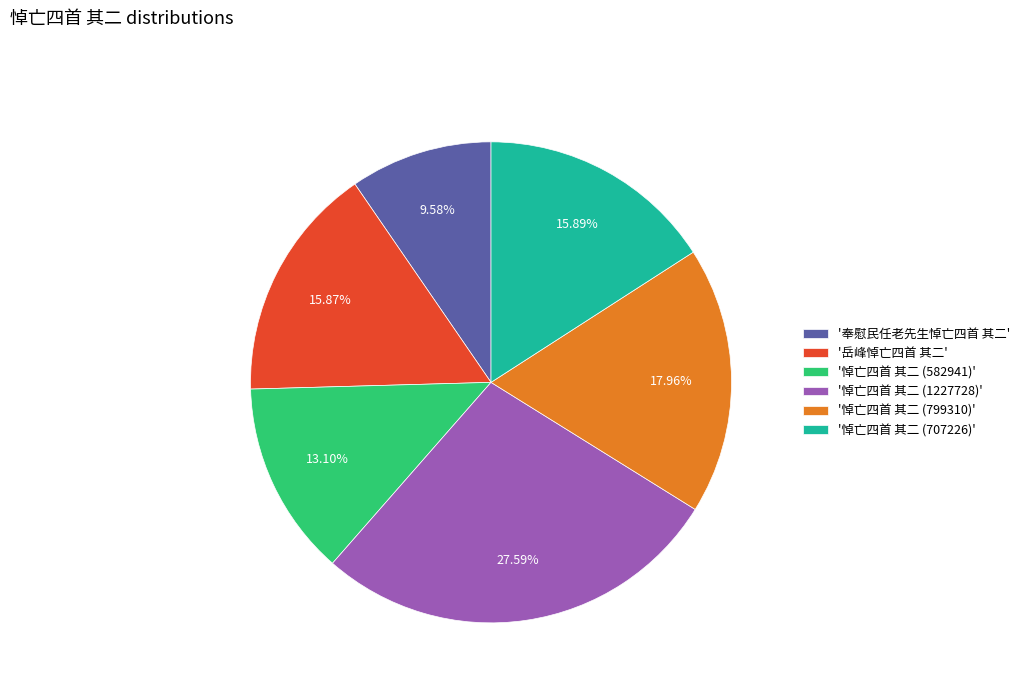

Combined, do '岳峰悼亡四首 其二' and '悼亡四首 其二 (1227728)' account for over 50%?

No